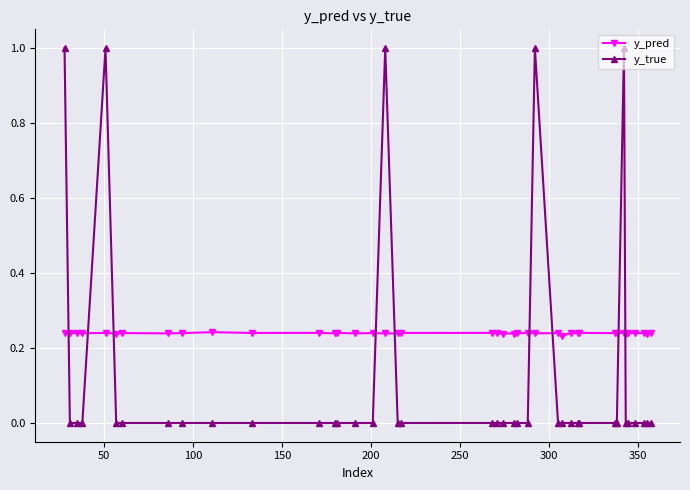

List the series in order of their peak value, highest first.

y_true, y_pred